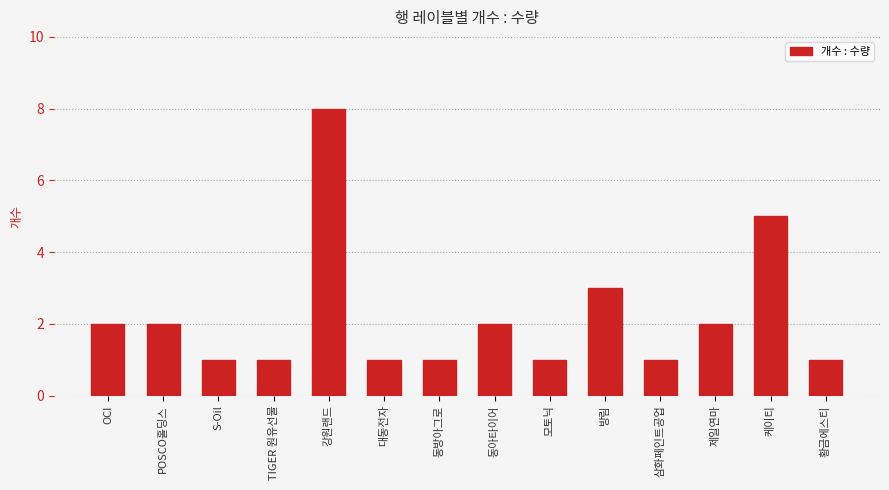

How many data points are less than 2?

7